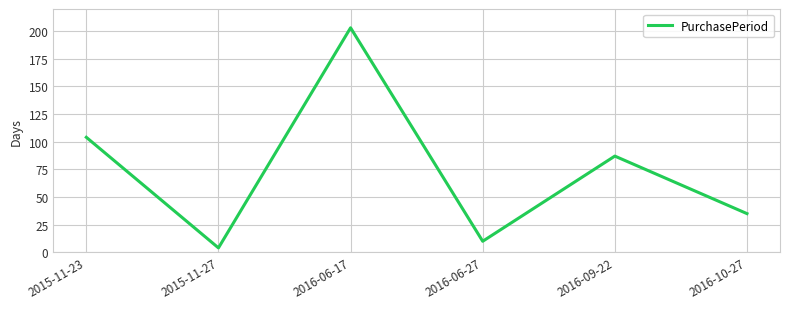

What is the difference between the values at 2016-10-27 and 2016-06-27?

25